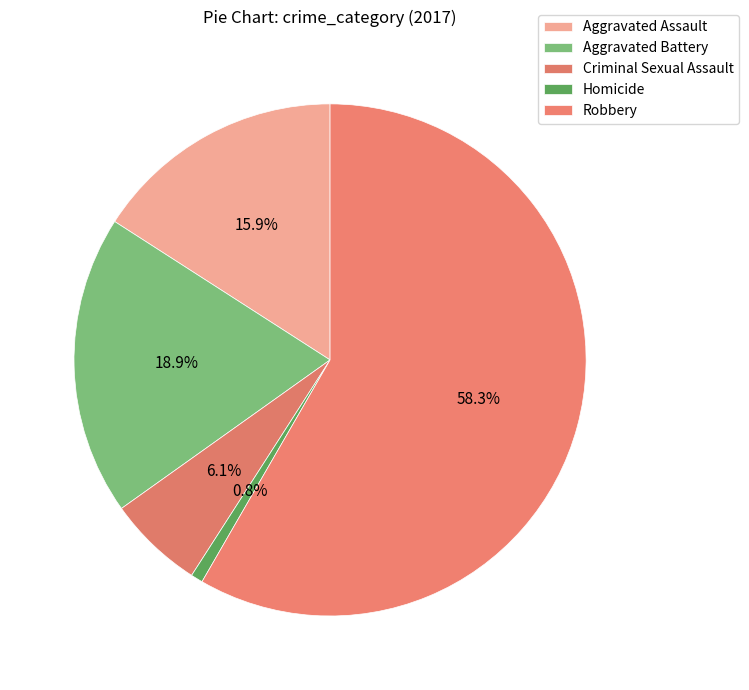

Count the number of slices in the pie.

5